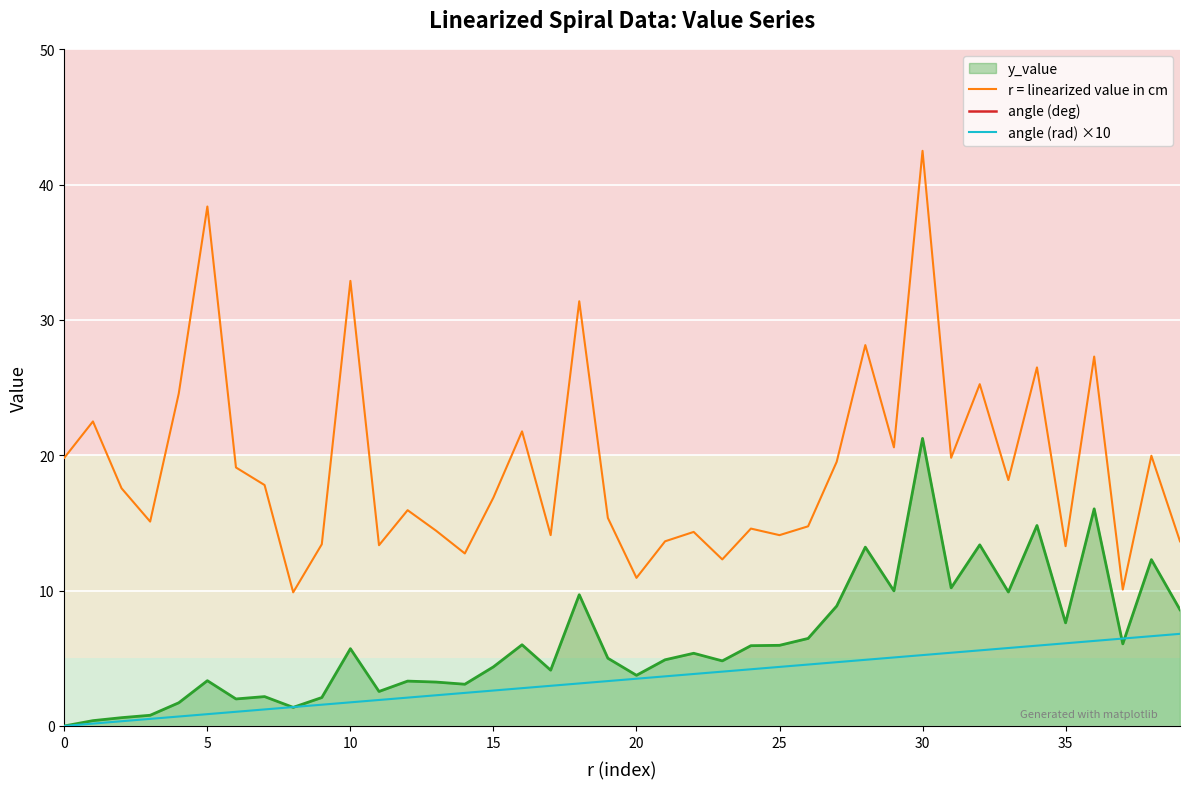

True or false: angle (deg) and angle (rad) ×10 cross at least once.

False